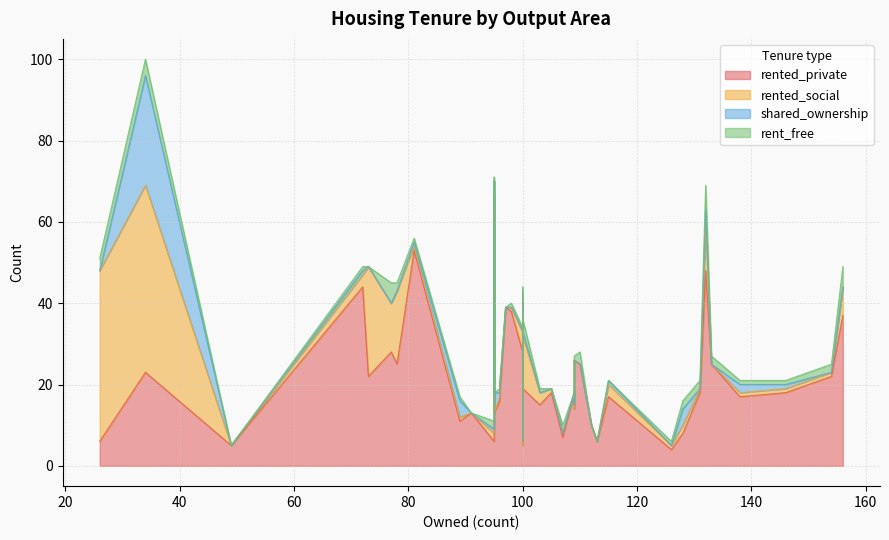

In shared_ownership, how many points are higher than both neighbors (excluding endpoints)?

10